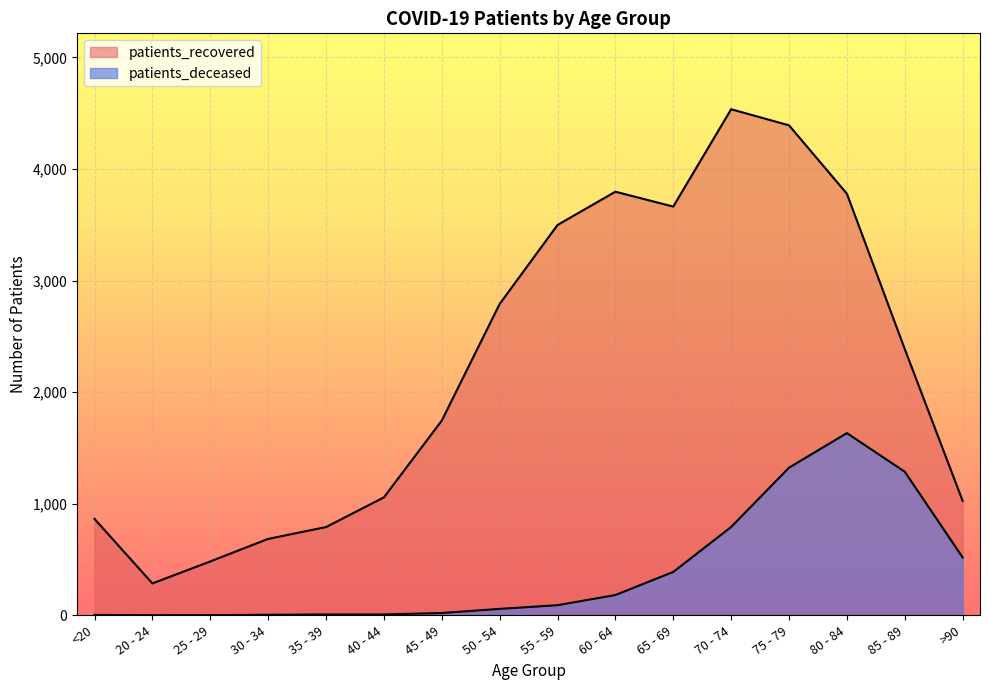

Which series has the largest total across all categories?

patients_recovered